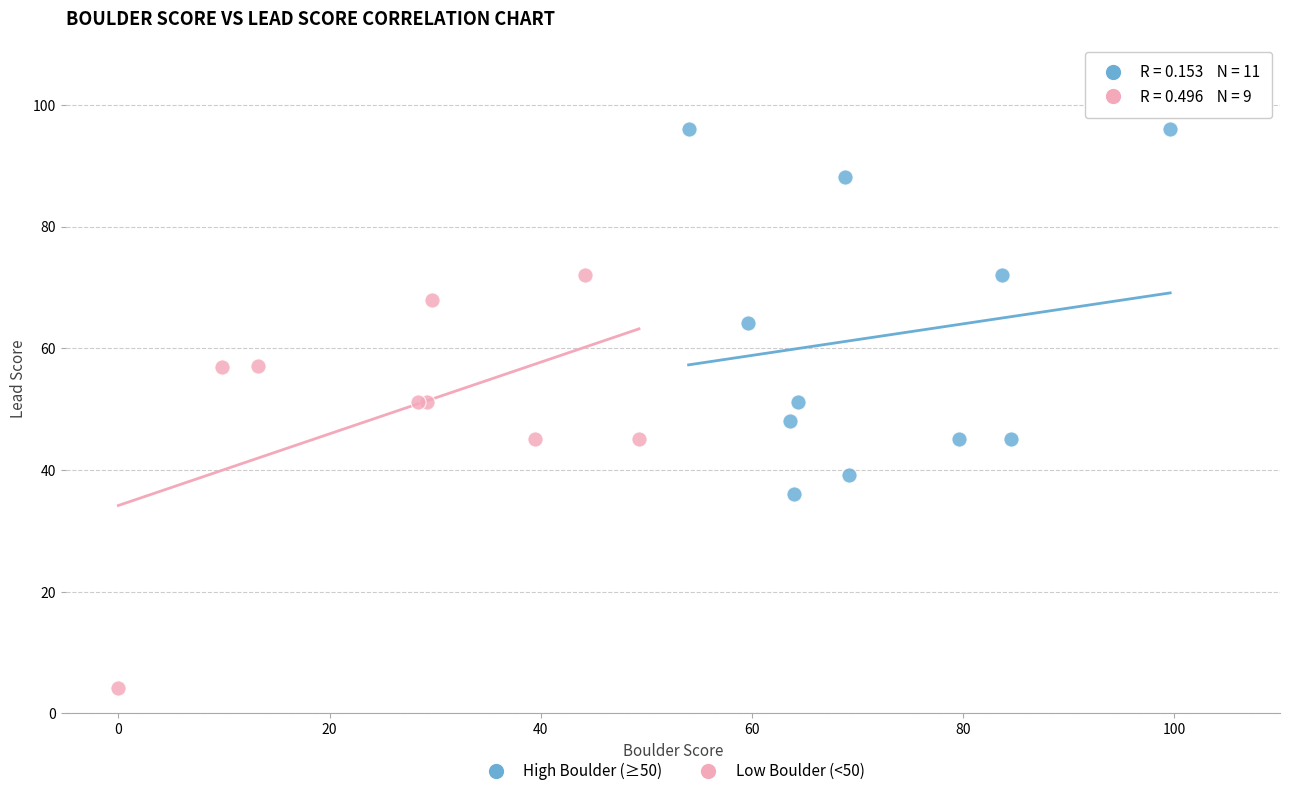

Which series has the largest Y range (max minus min)?

Low Boulder (<50)